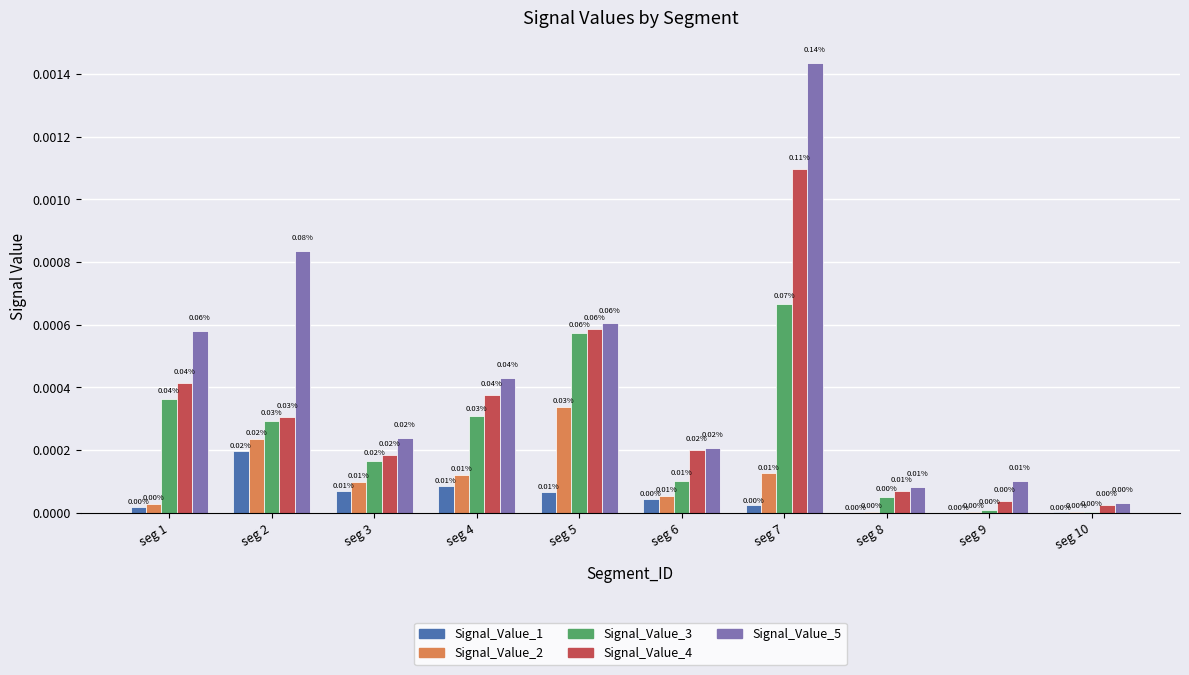

How many data points does each series have?

10